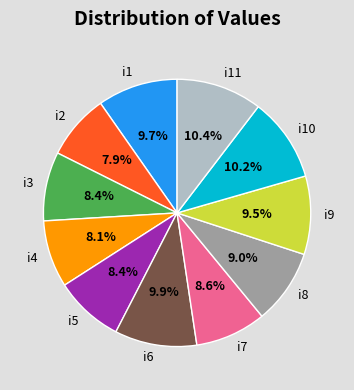

How many slices are in this pie chart?

11